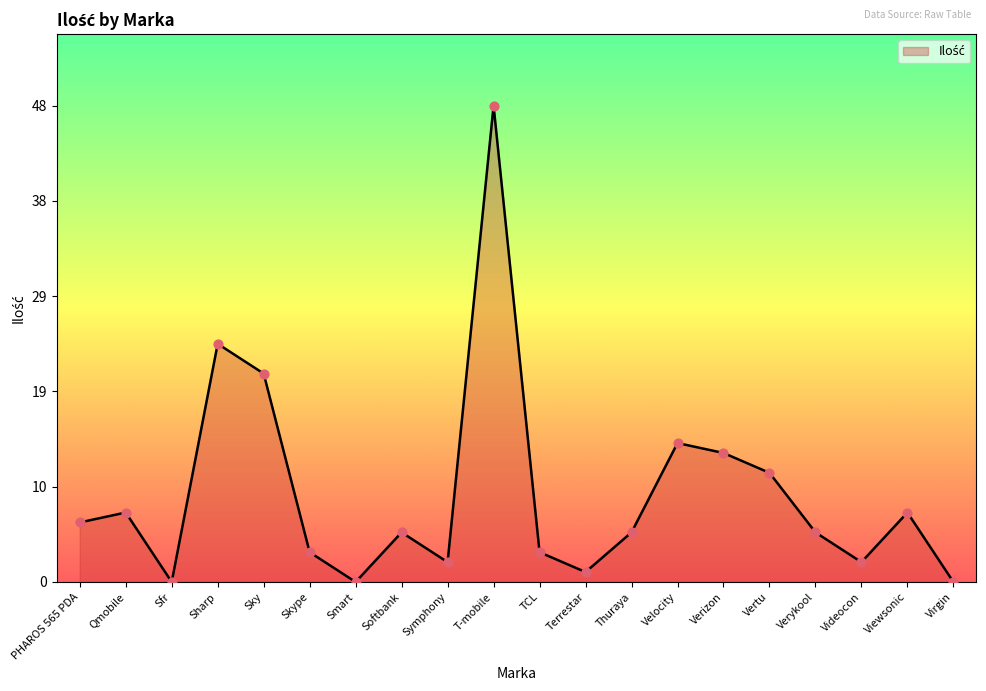

Approximately how many times larger is the value at Viewsonic compared to Sharp?

0.3